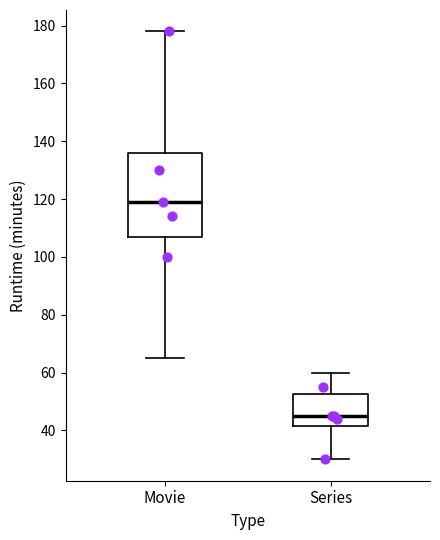

Comparing the boxes themselves (not the whiskers), which one is the tallest?

Movie